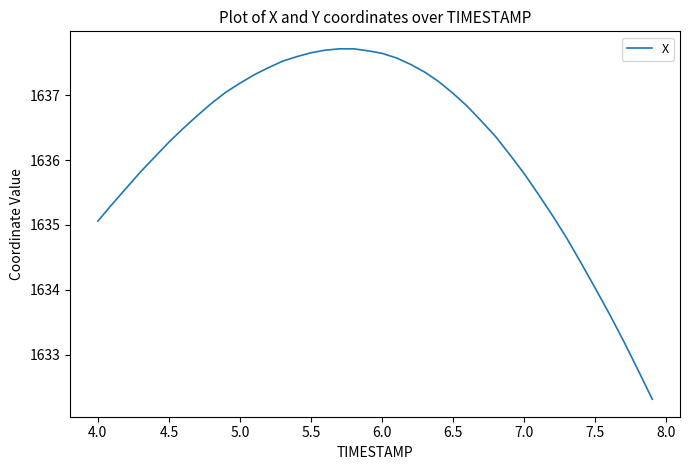

What is the minimum value shown in the chart?

1632.3